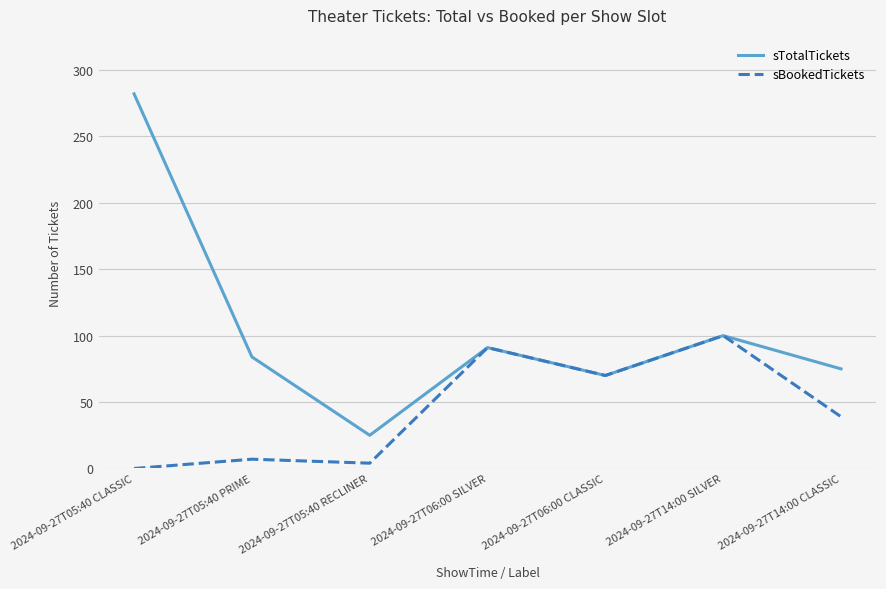

Reading left to right, list all the values displayed in this chart.

sTotalTickets: 282	84	25	91	70	100	75
sBookedTickets: 0	7	4	91	70	100	39